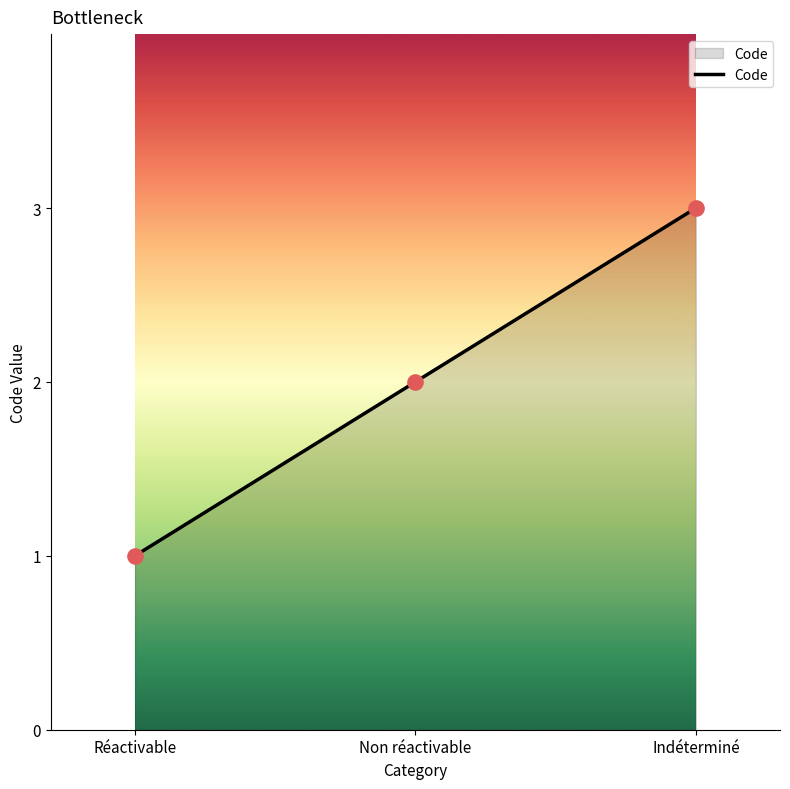

Which has a higher value, Réactivable or Non réactivable?

Non réactivable